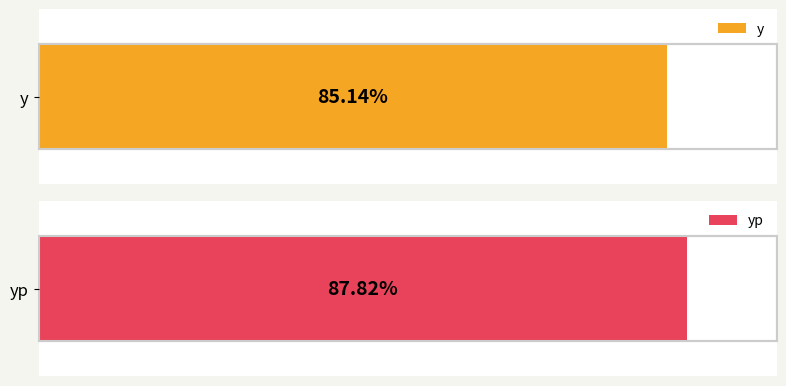

List the series in order of their overall mean, highest first.

yp, y